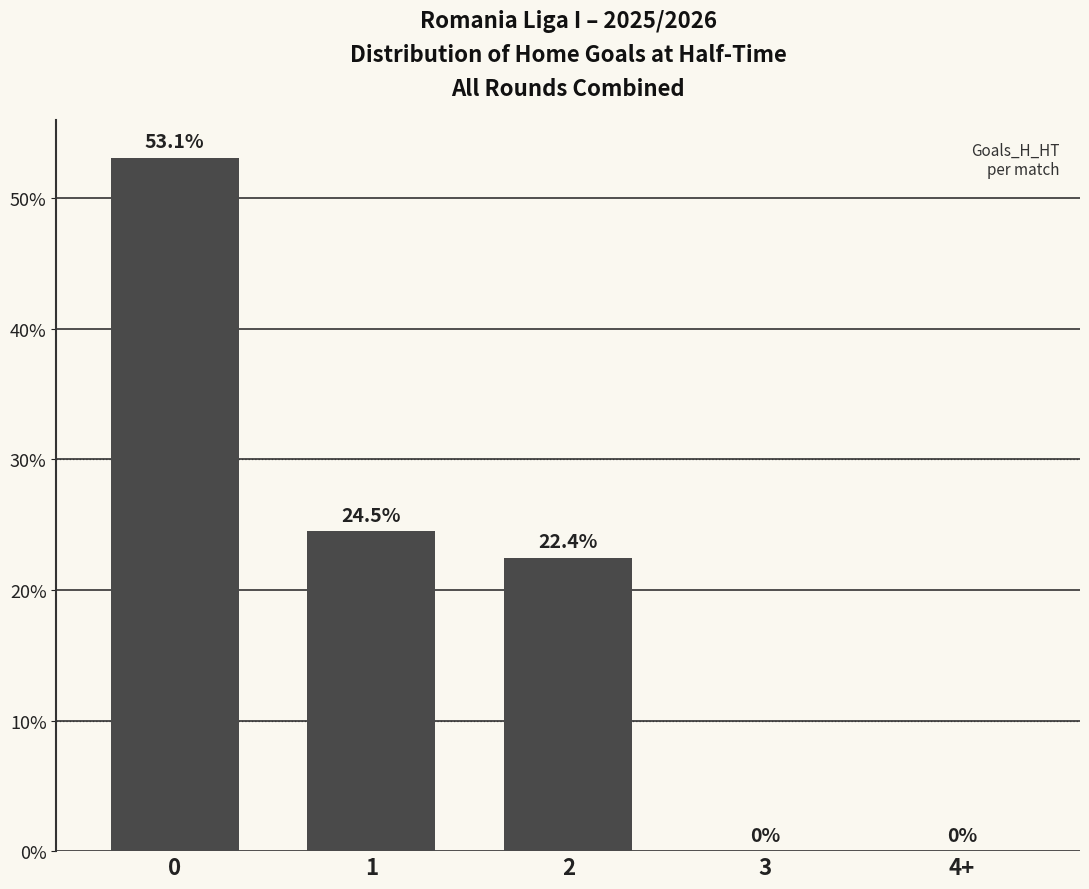

Approximately how many times larger is the value at 1 compared to 0?

0.5